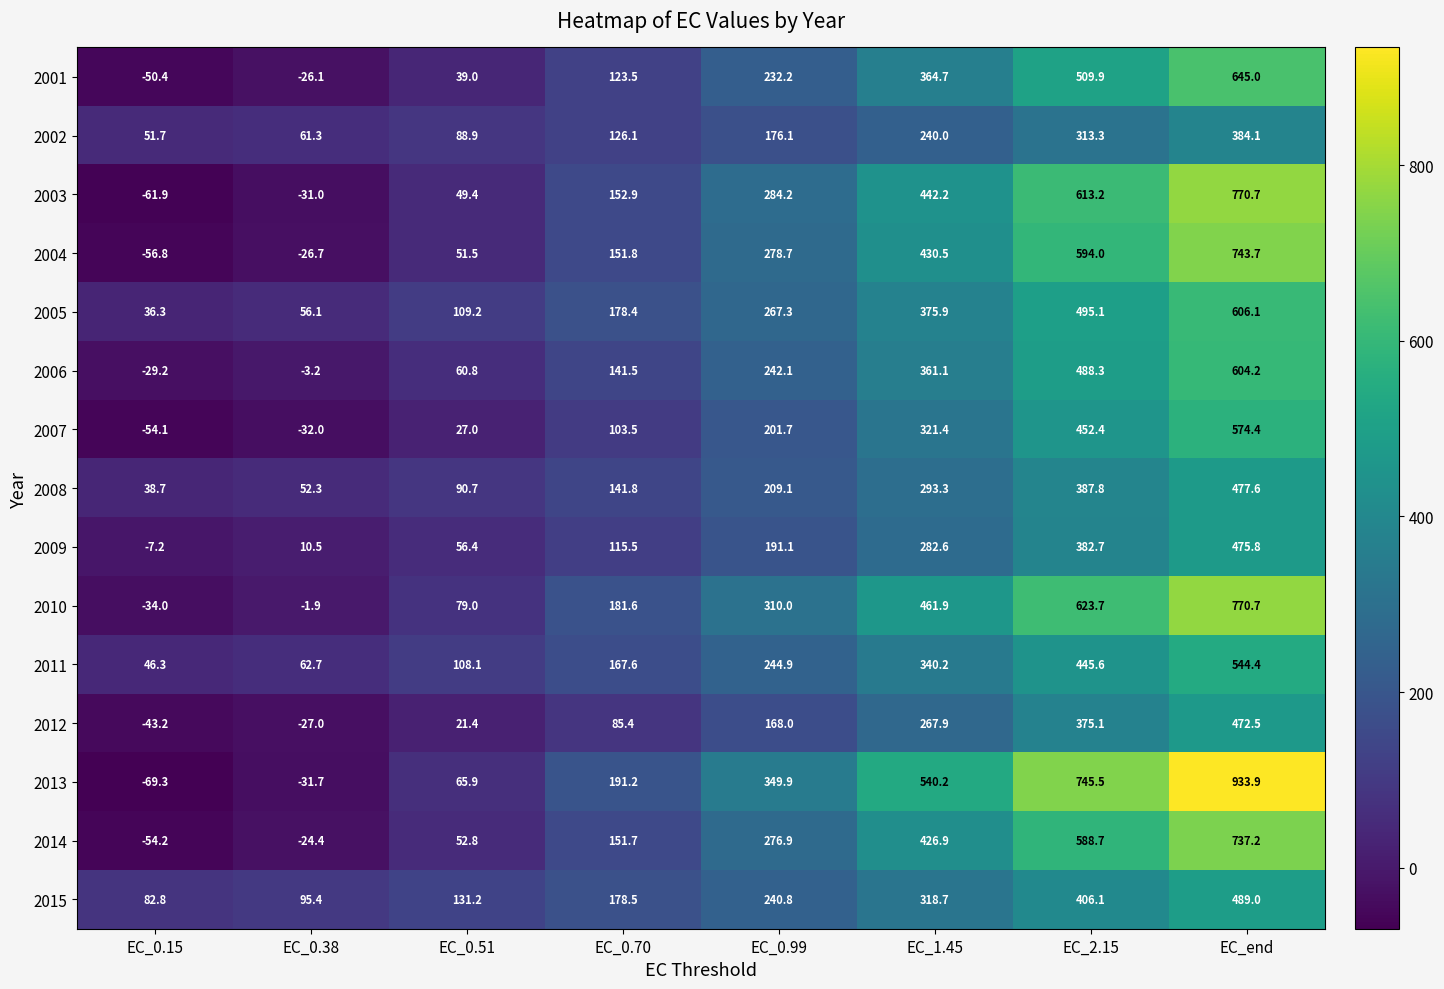

What is the approximate value of 2004 at EC_0.15?

-56.8